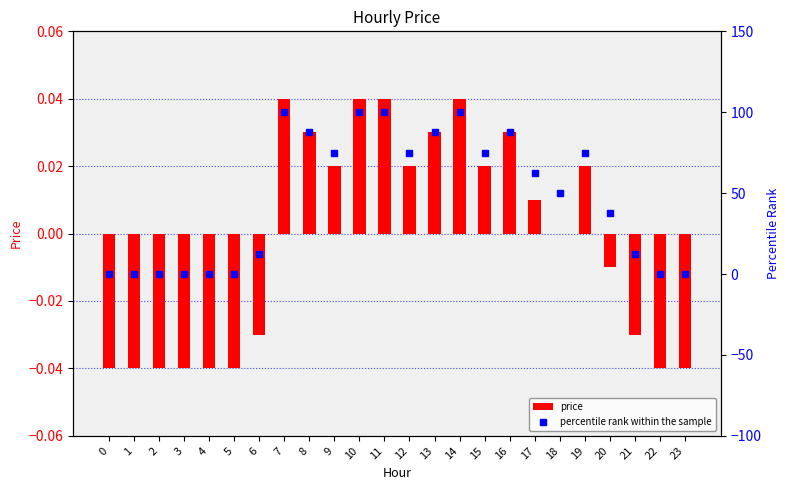

True or false: percentile rank within the sample has a value of 37.5 at 20.

True